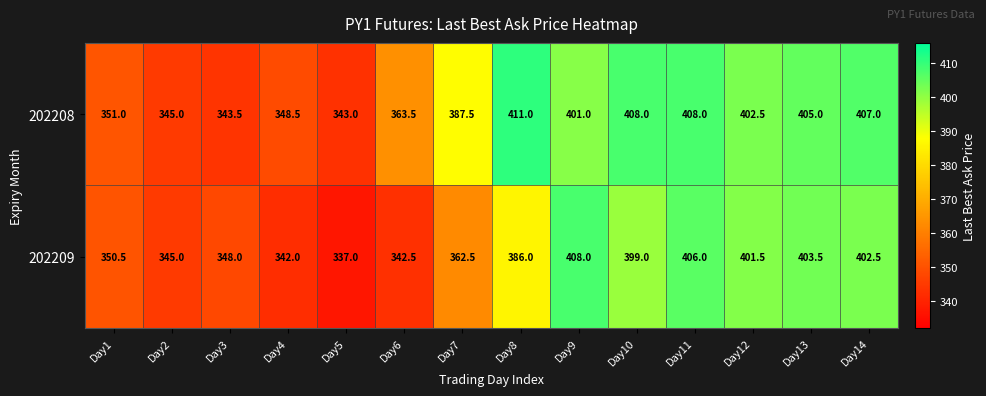

What is the total value across all series at Day14?

809.5